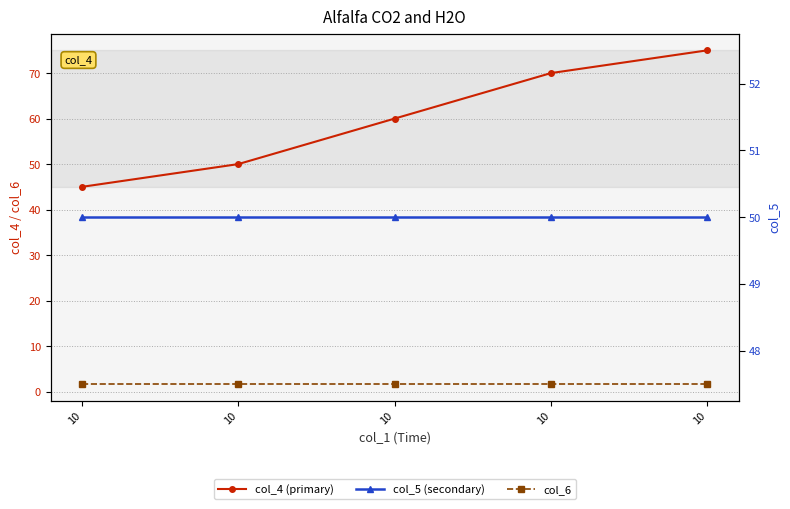

What are all the series names shown in the legend?

col_4, col_6, col_5